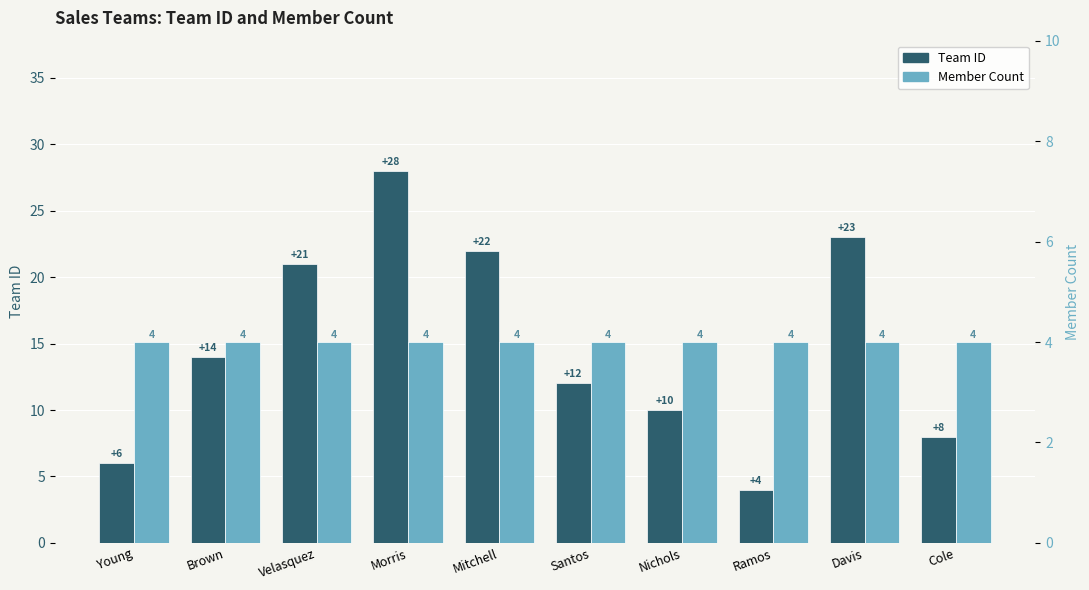

True or false: Team ID has a value of 14 at Nichols.

False